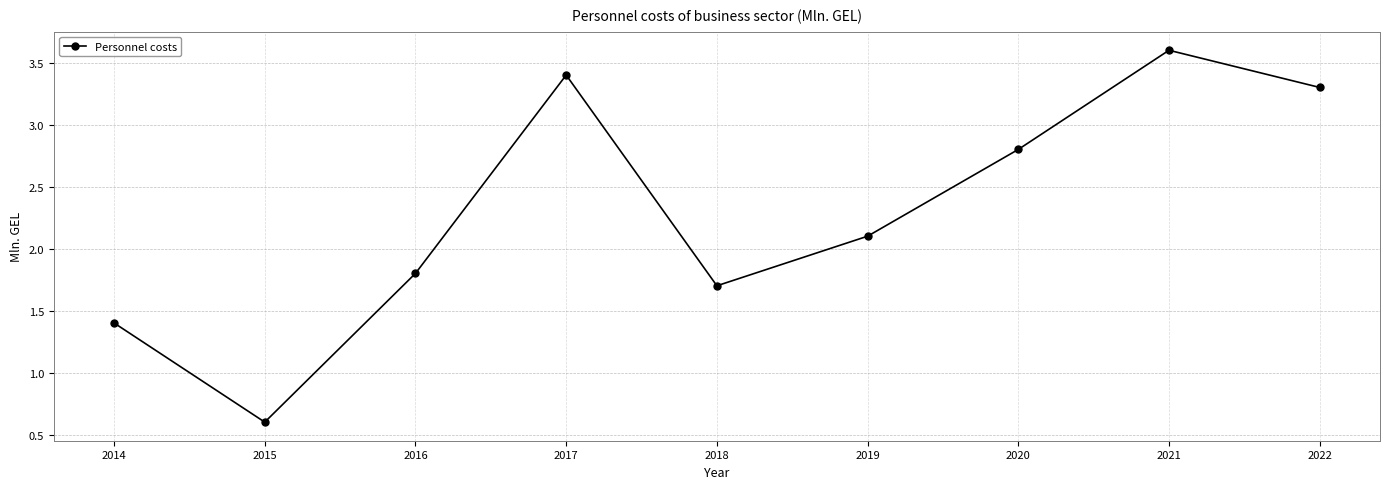

What is the value of the 8th point from the left?

3.6